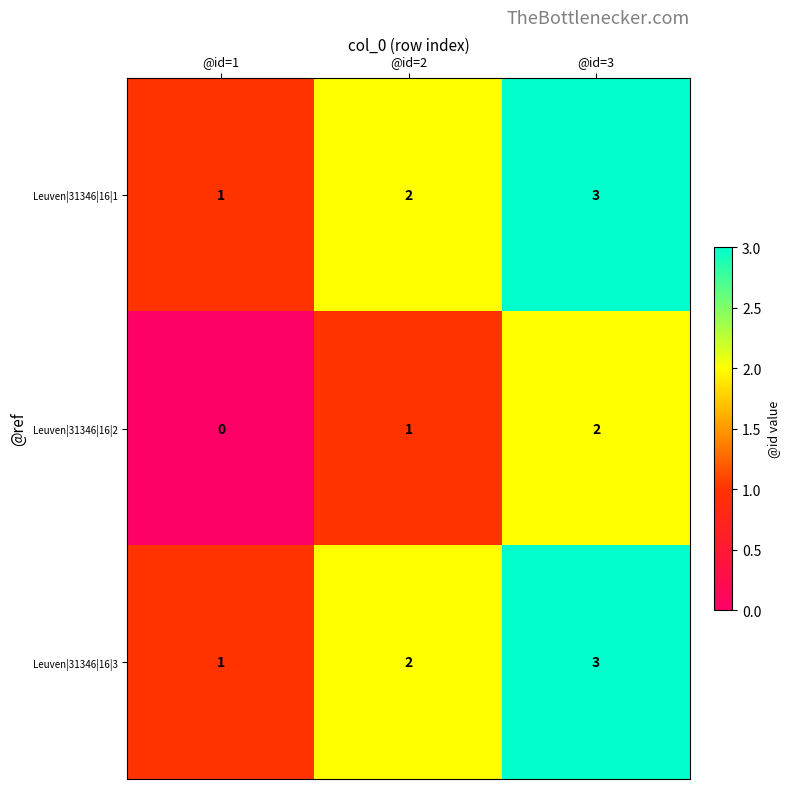

Count the Leuven|31346|16|2 values in the range 0 to 2.

3